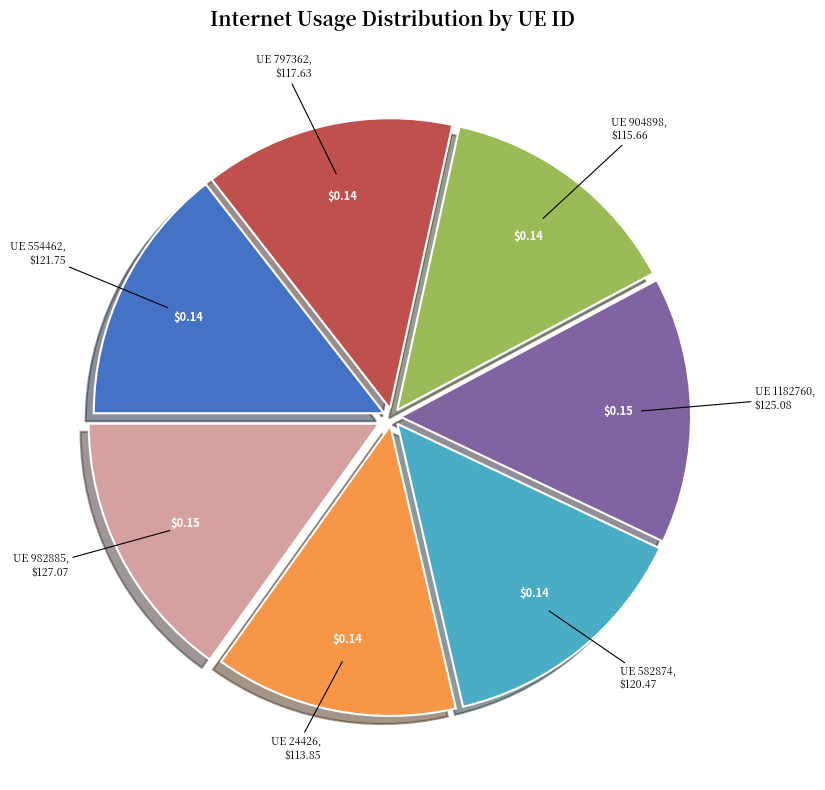

Do UE 982885 and UE 582874 together represent more than half of the pie?

No